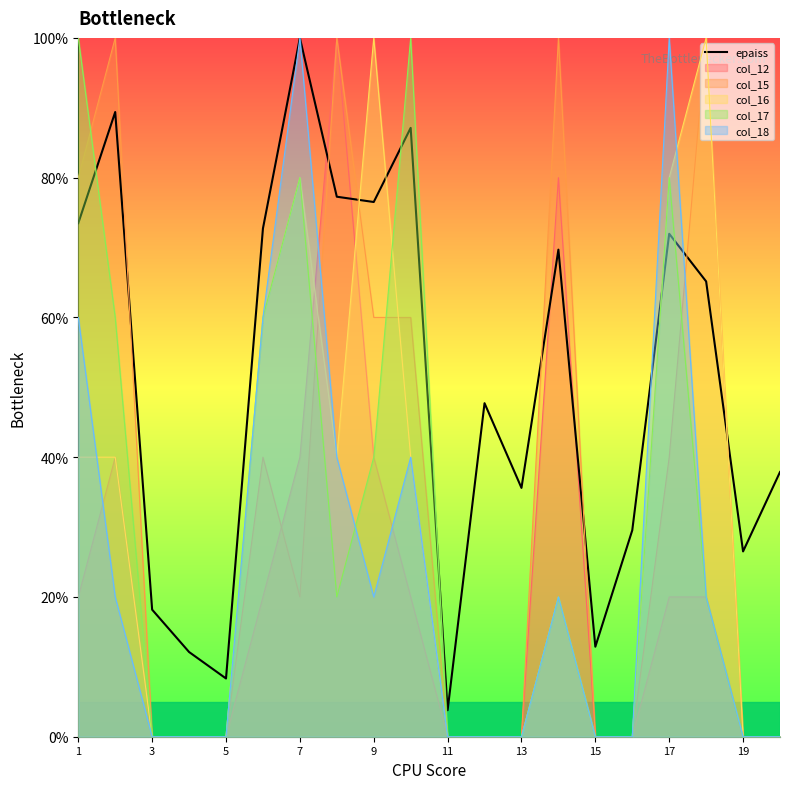

Is it true that col_15 equals -52.8 at 5?

False